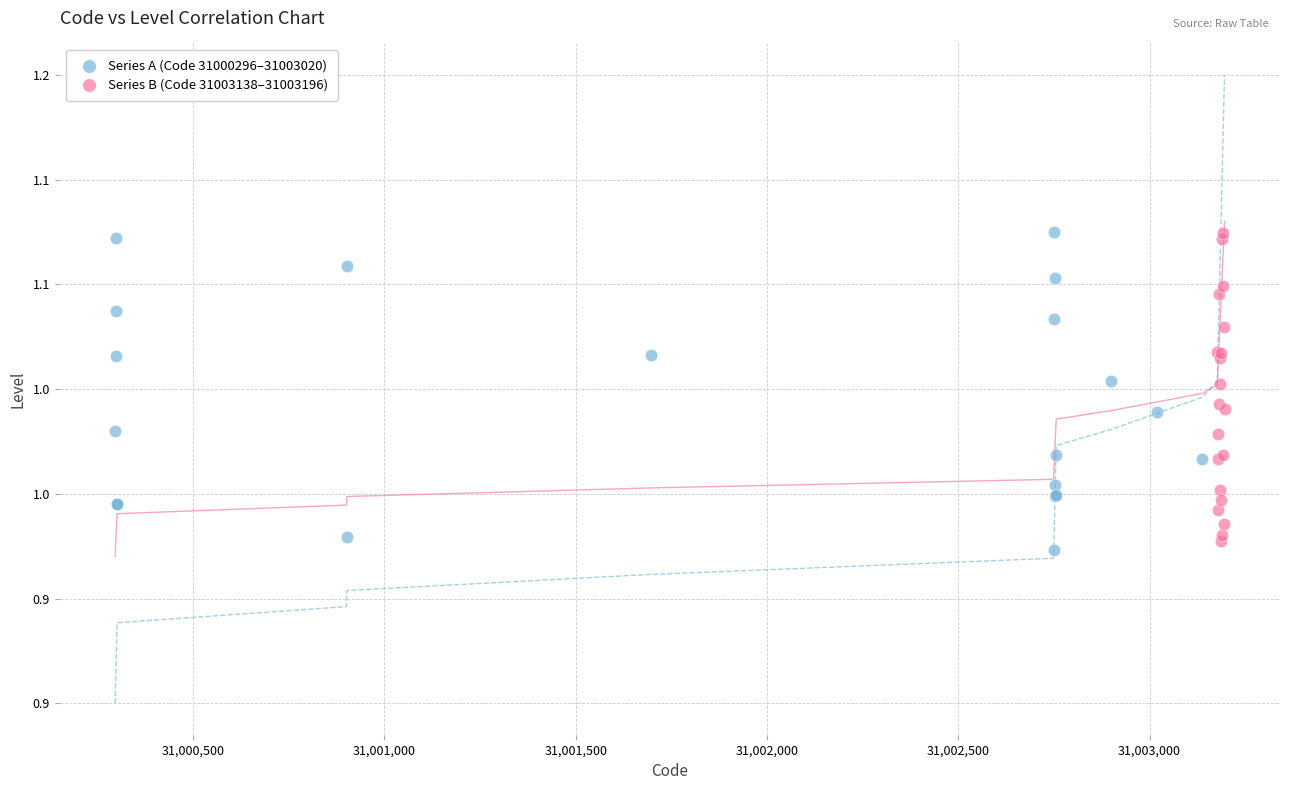

What are all the series names shown in the legend?

Series A (Code 31000296–31003020), Series B (Code 31003138–31003196)